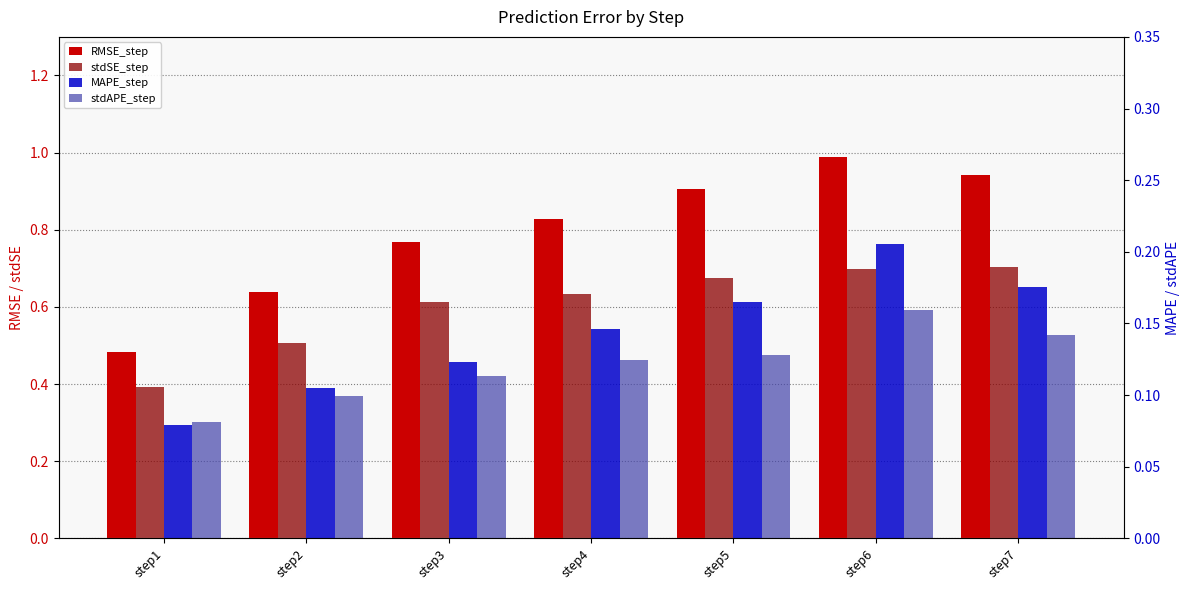

At which category is the sum across all series the highest?

step6